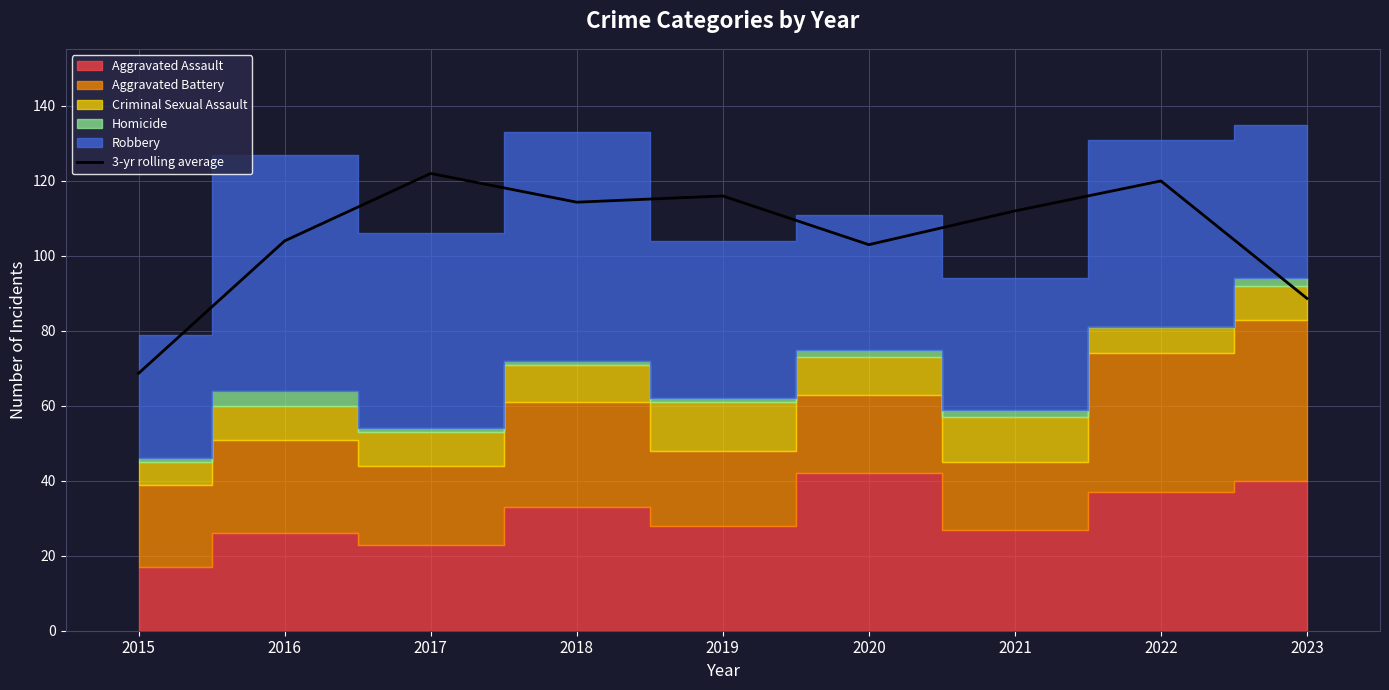

At which category does the chart reach its peak across all series?

2017